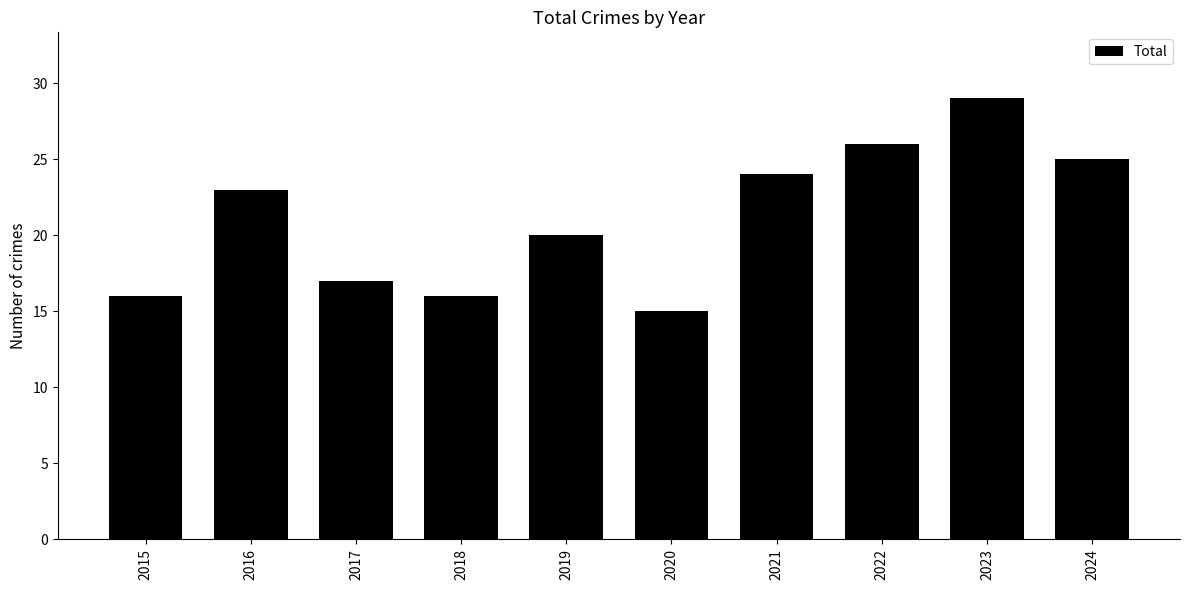

Approximately how many times larger is the value at 2021 compared to 2024?

1.0